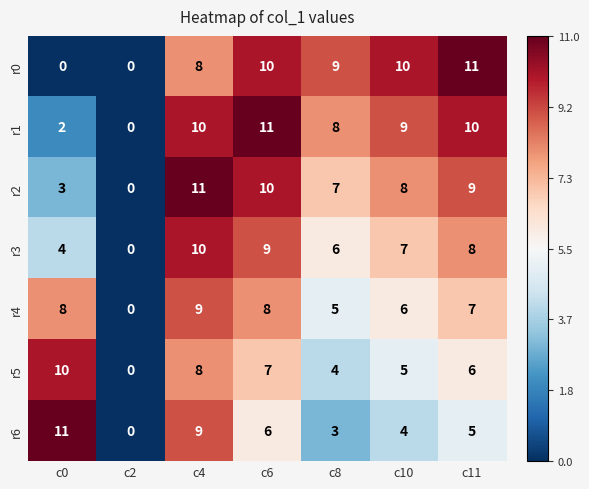

Between c0 and c6, which series saw the biggest shift?

r0